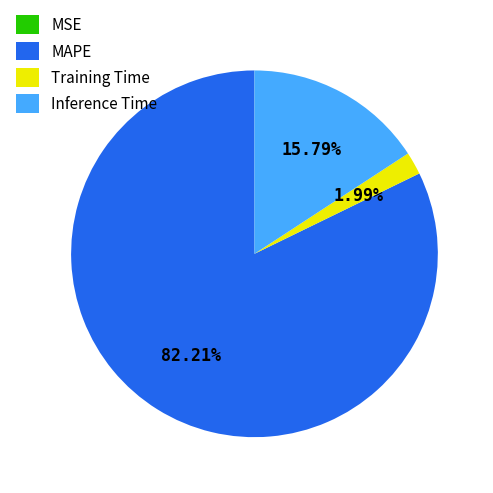

To the nearest percent, what is the difference between the largest and smallest slice percentages?

82%